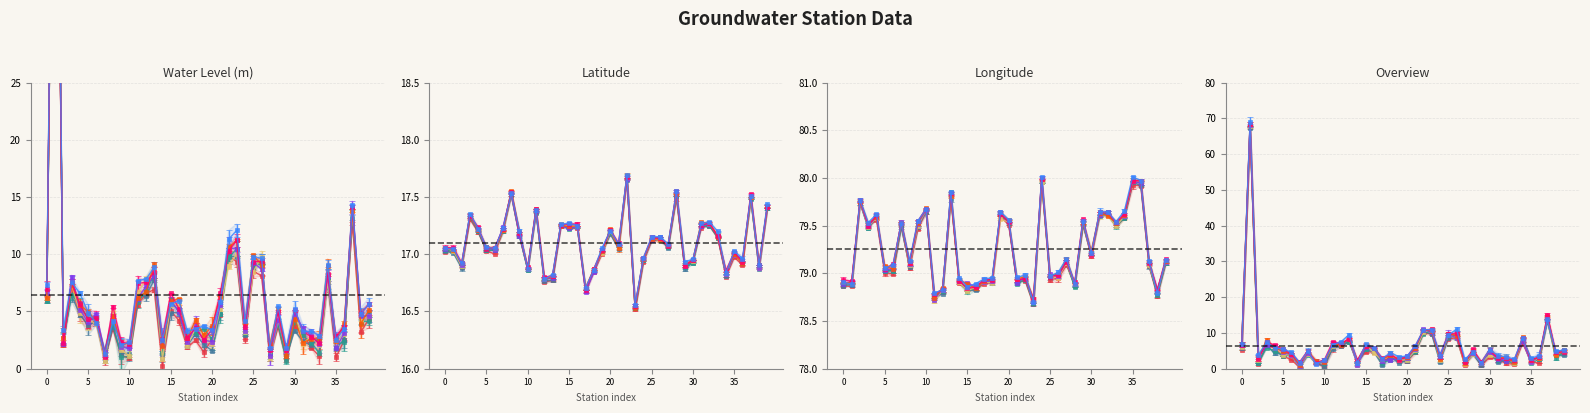

What is the sum of all lat values?

684.2